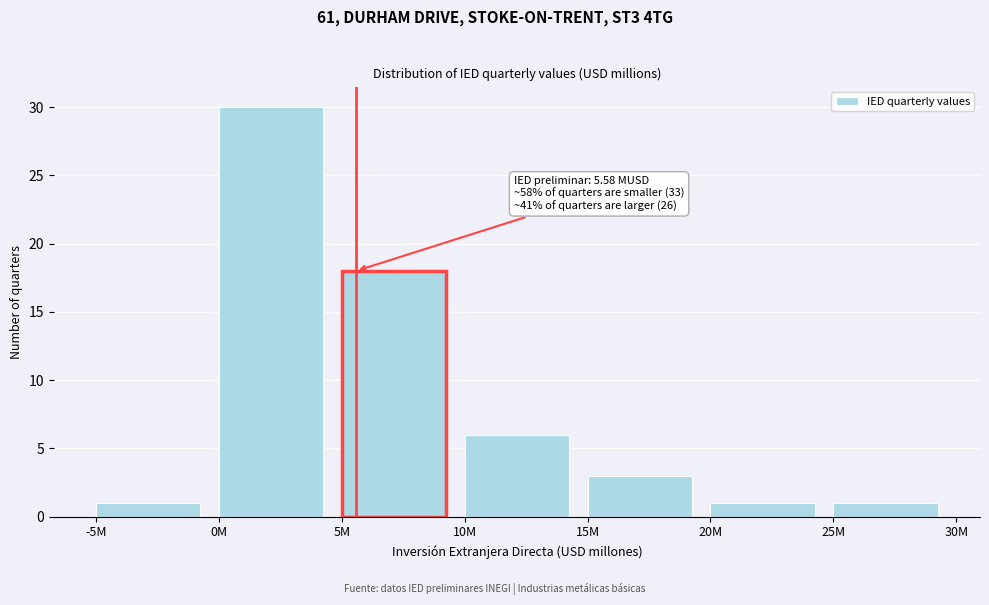

Reading left to right, what are all the values shown in this chart?

-5M=1	0M=30	5M=18	10M=6	15M=3	20M=1	25M=1